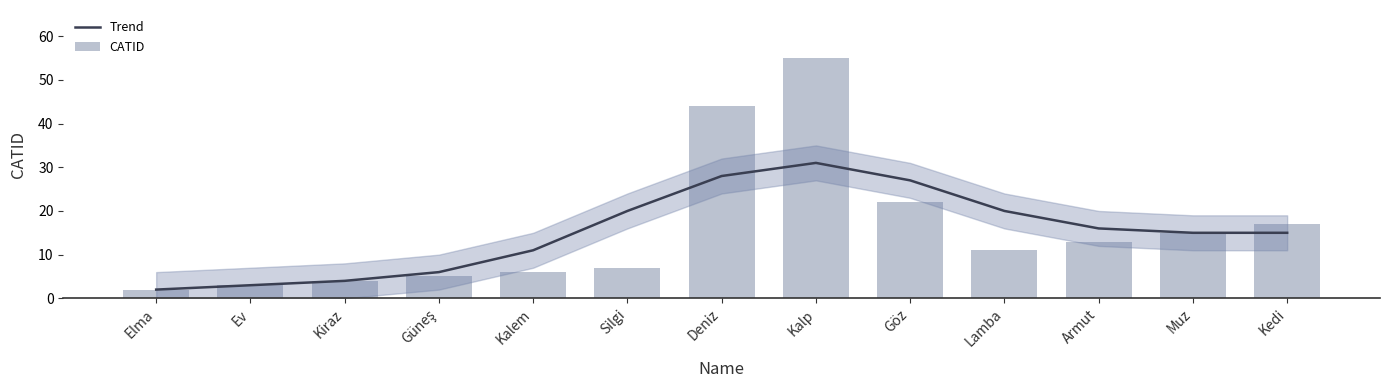

Reading left to right, what are all the values shown in this chart?

Trend: 2	3	4	6	11	20	28	31	27	20	16	15	15
CATID: 2	3	4	5	6	7	44	55	22	11	13	15	17